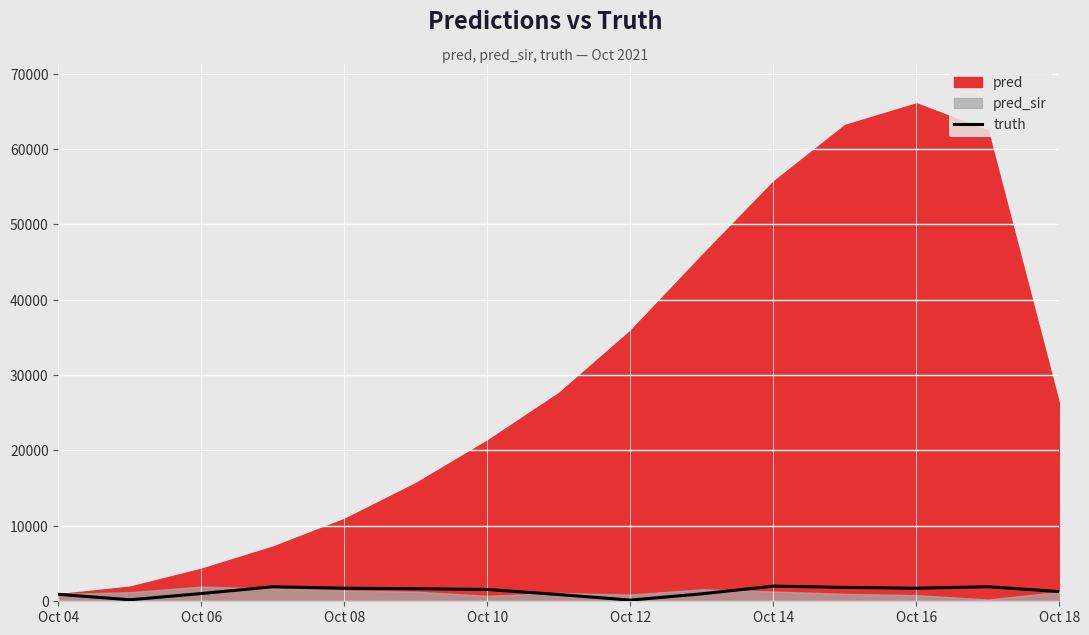

How many data points are above 1565?

7